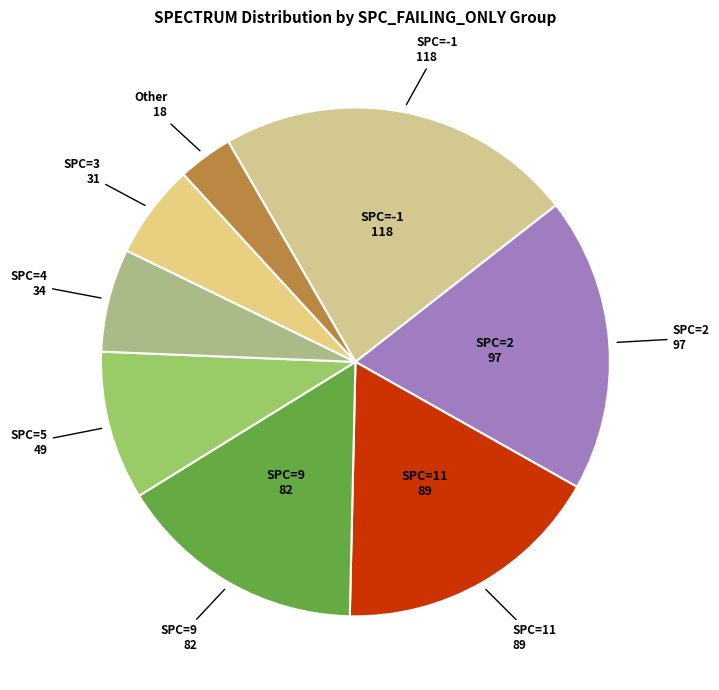

Does any single category account for the majority?

No